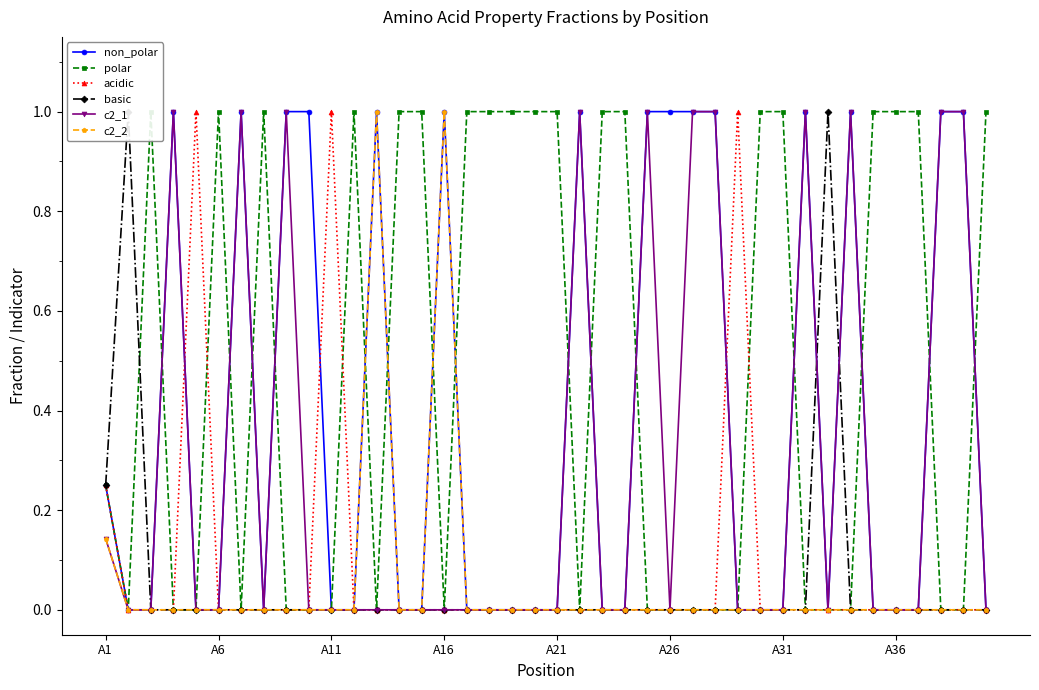

What is the spread (max minus min) of values at 37?

1.0